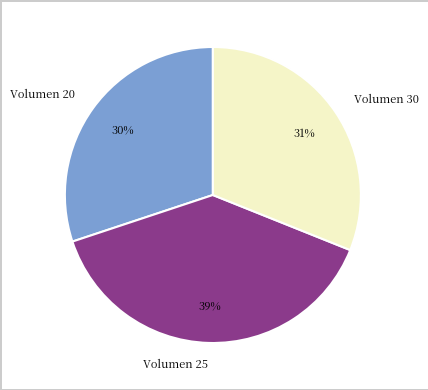

To the nearest percent, what percentage of the pie is Volumen 20?

30%